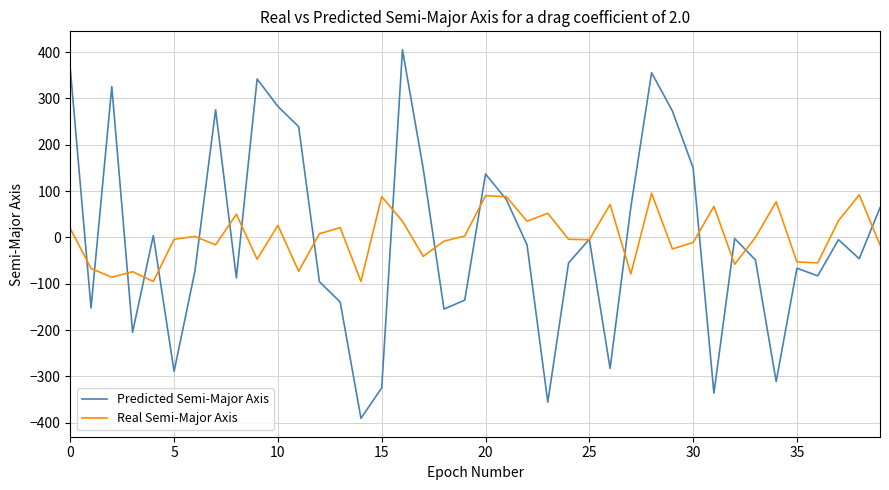

What is the highest value of the Real Semi-Major Axis series?

95.0